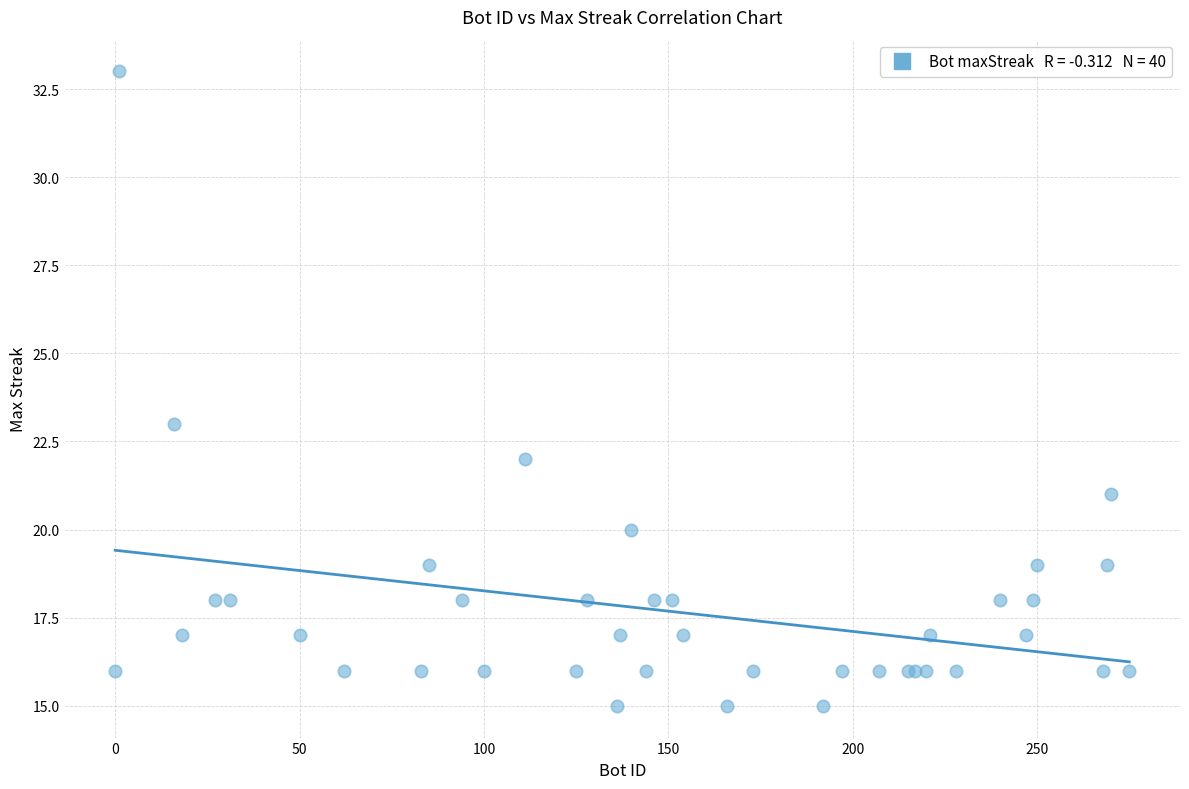

What Y value in the scatter plot is closest to 24?

23